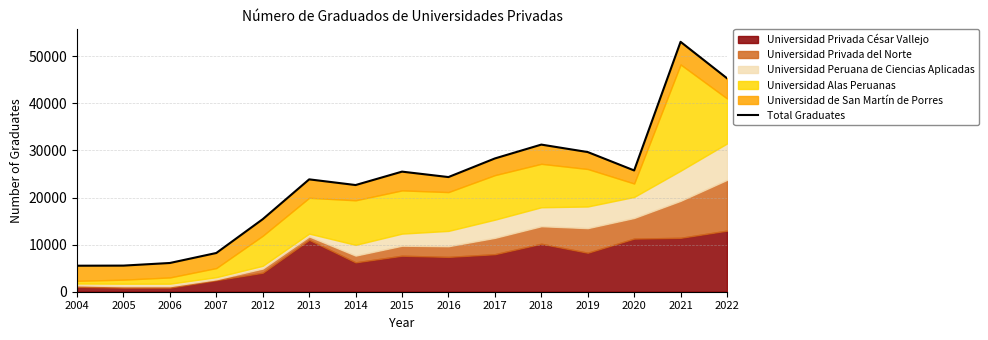

What is the value of the 3rd point from the left?

6104